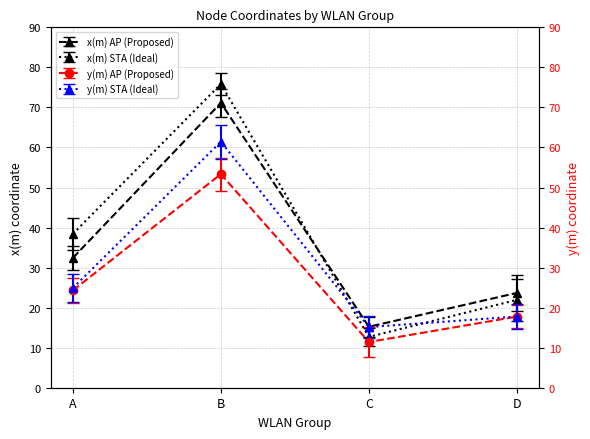

How many interior local valleys does the y(m) STA series have?

1